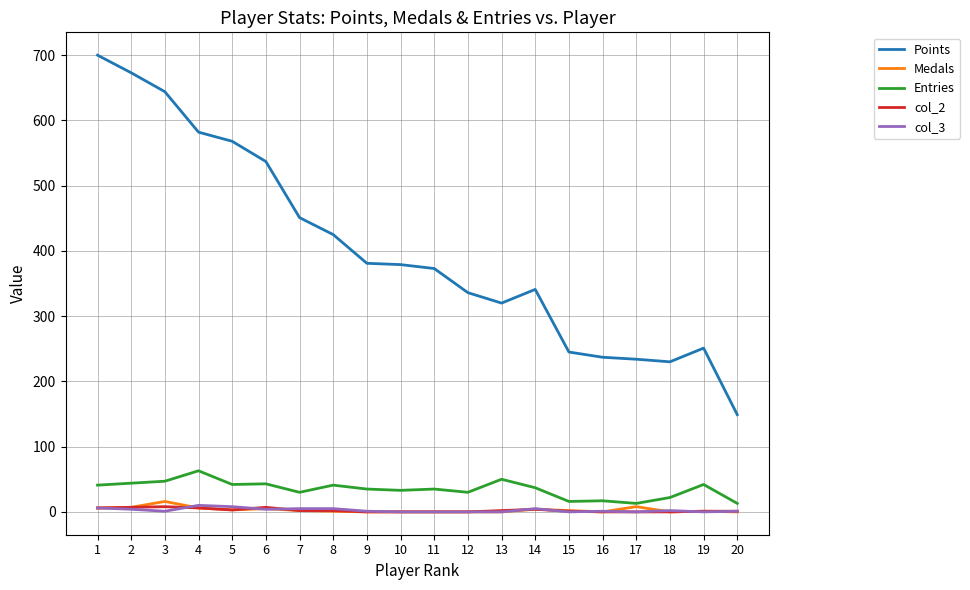

Is it true that Points equals 846 at 6?

False